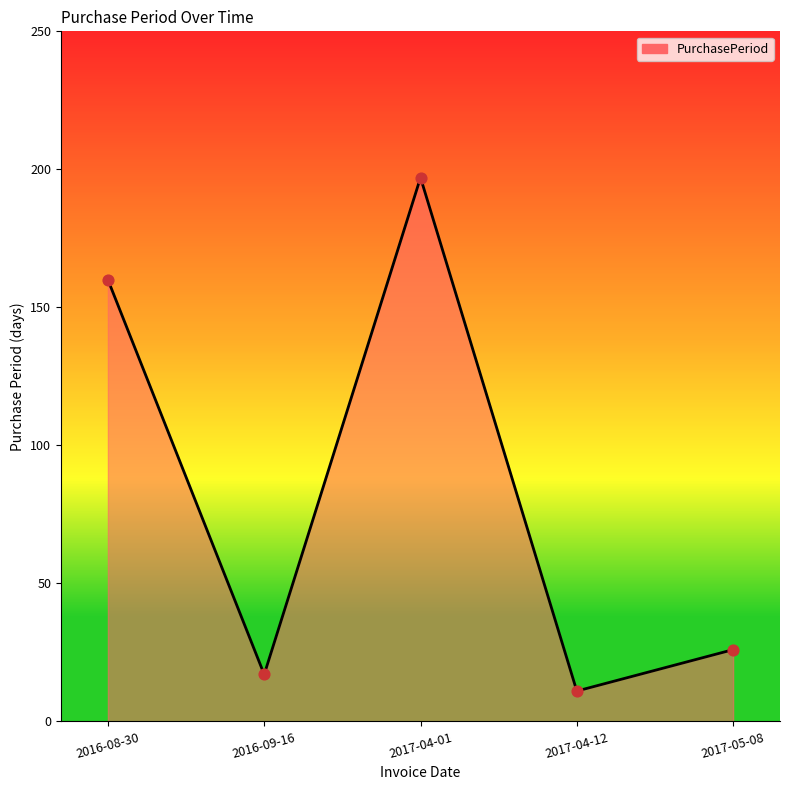

What is the ratio of the value at 2016-08-30 to the value at 2017-04-12?

14.5